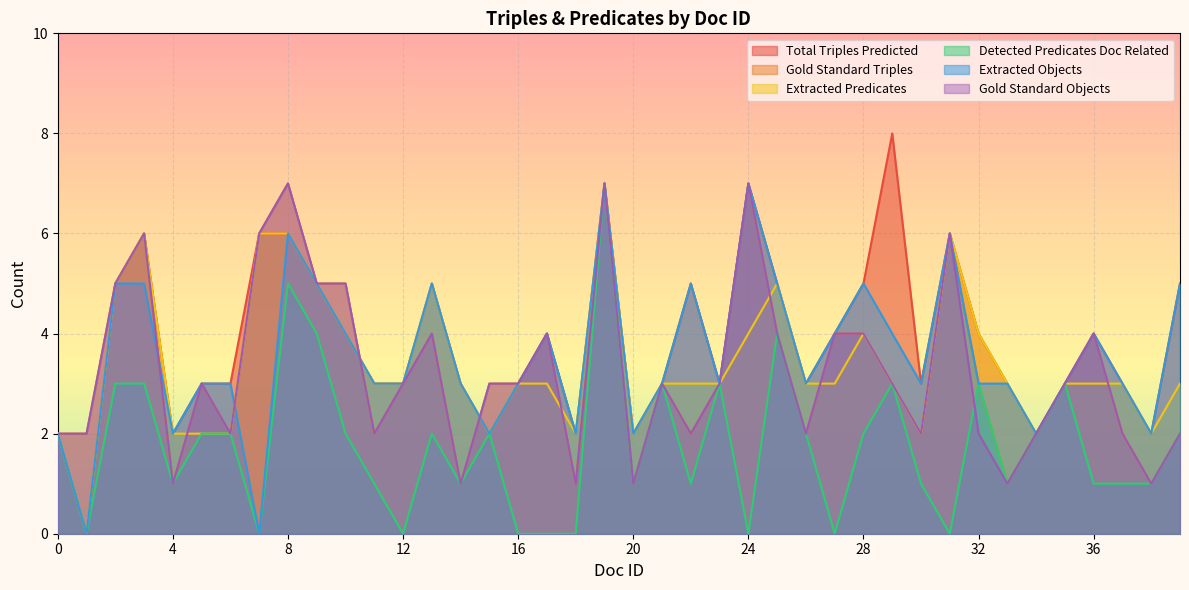

Where do Detected Predicates Doc Related and Gold Standard Objects first cross each other?

31 and 32